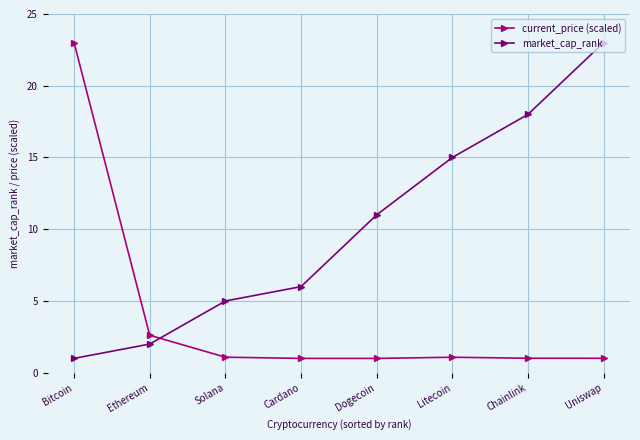

Is the value of current_price (scaled) at Ethereum greater than the value of market_cap_rank at Dogecoin?

No